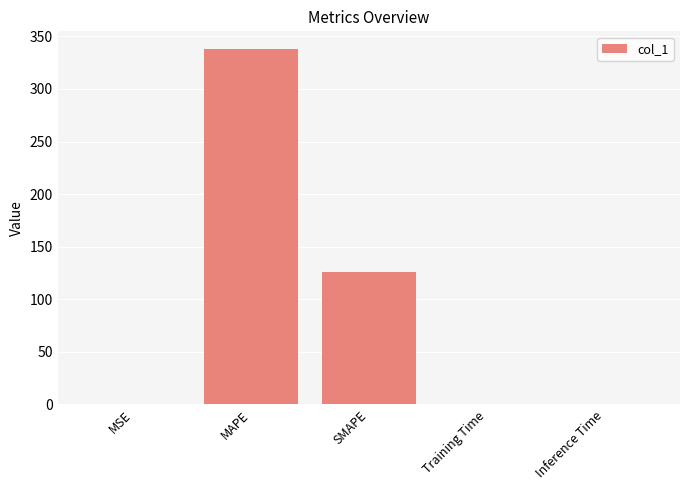

What is the approximate value at MSE?

0.5